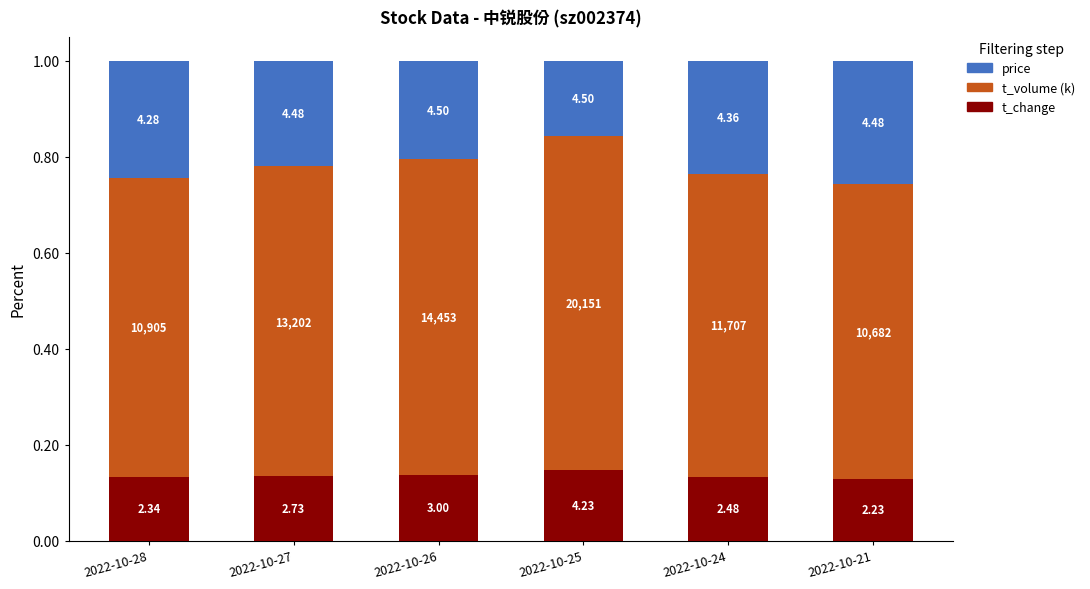

Rank the series by their maximum value, from lowest to highest.

t_change, price, t_volume (k)